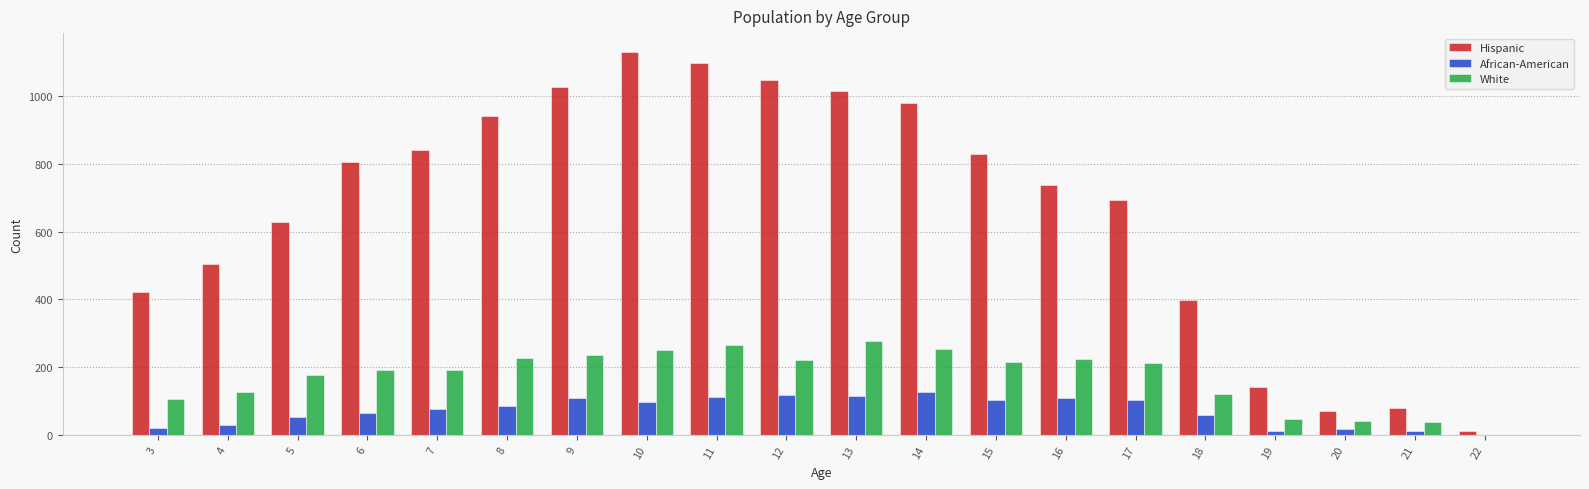

What are all the series names shown in the legend?

Hispanic, African-American, White